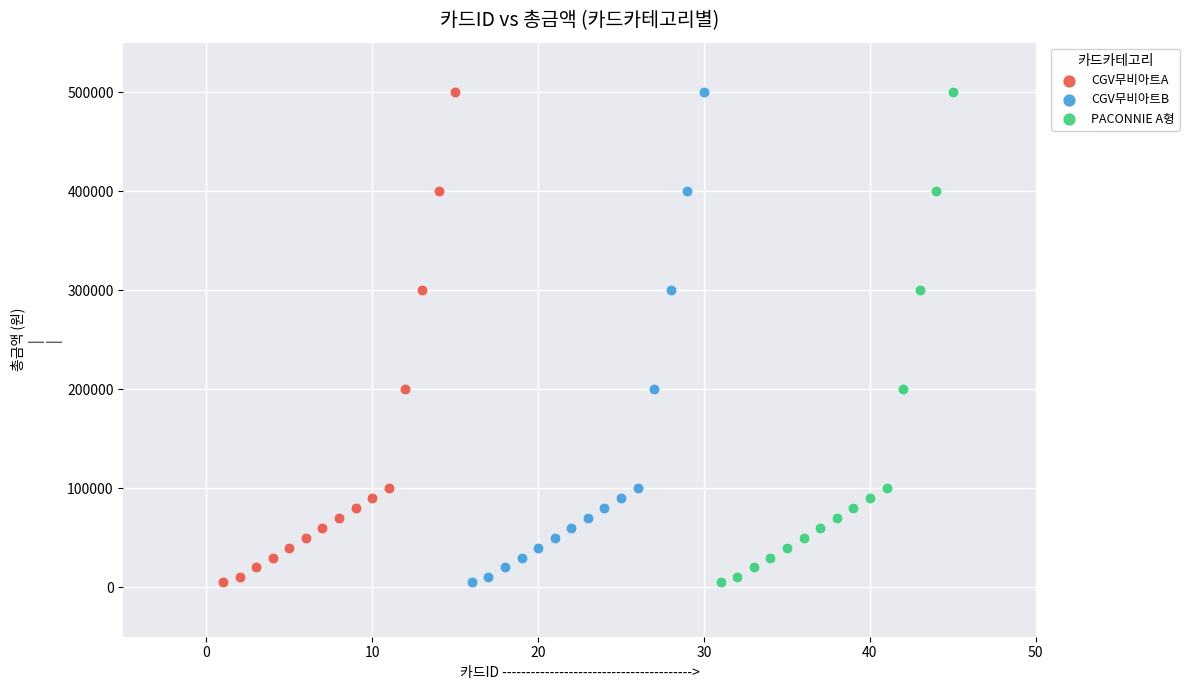

What are all the series names shown in the legend?

CGV무비아트A, CGV무비아트B, PACONNIE A형